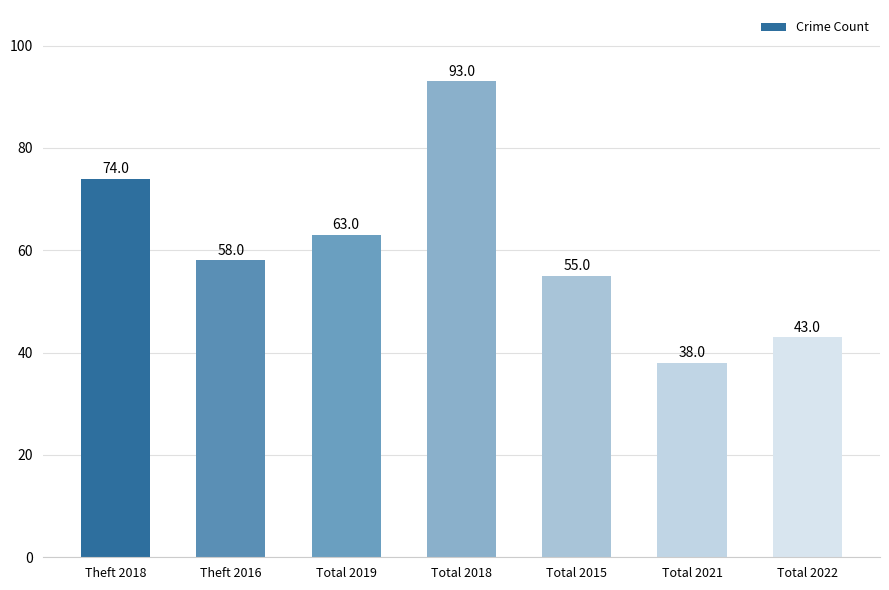

Between Theft 2018 and Theft 2016, which is larger?

Theft 2018